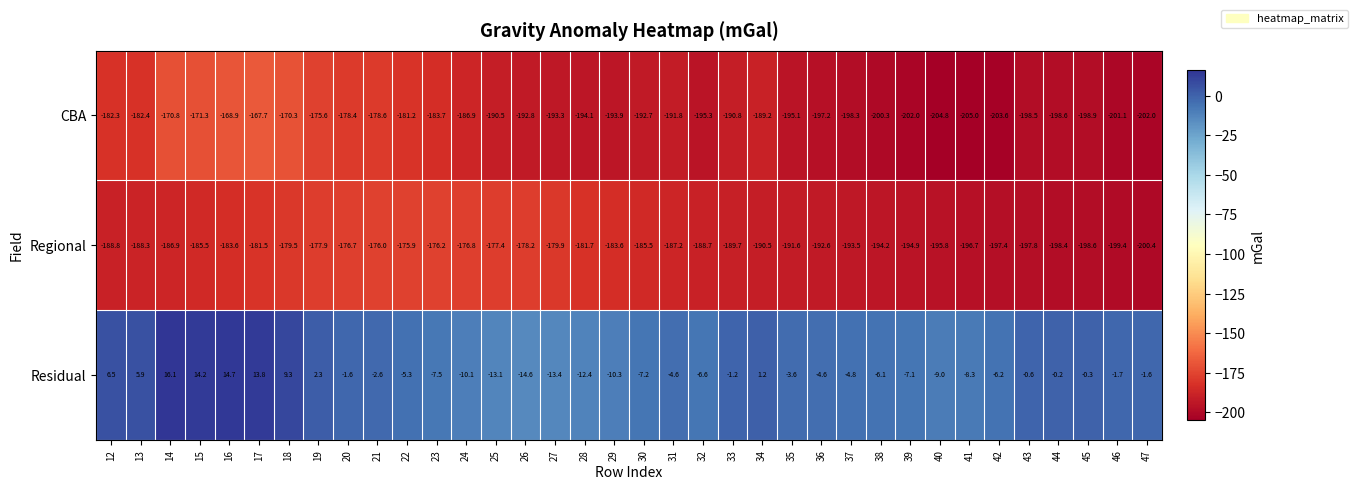

Which series has the largest range (max minus min)?

CBA